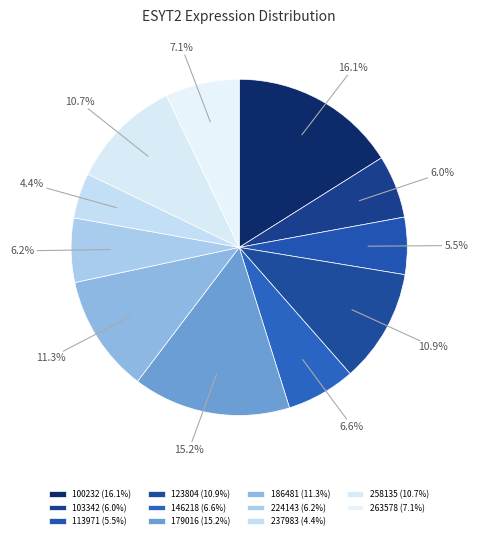

To the nearest percent, what is the difference between the 100232 and 179016 slice percentages?

1%